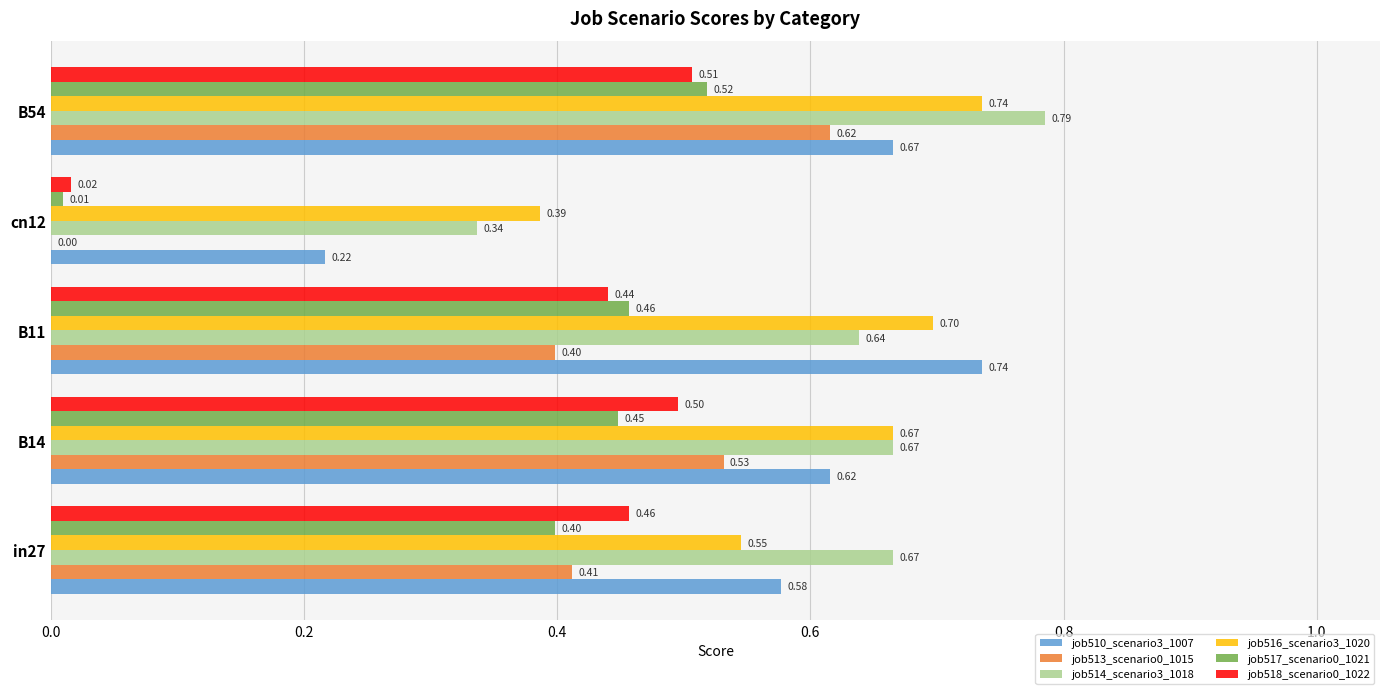

What is the sum of the job516_scenario3_1020 values at B54 and in27?

1.3